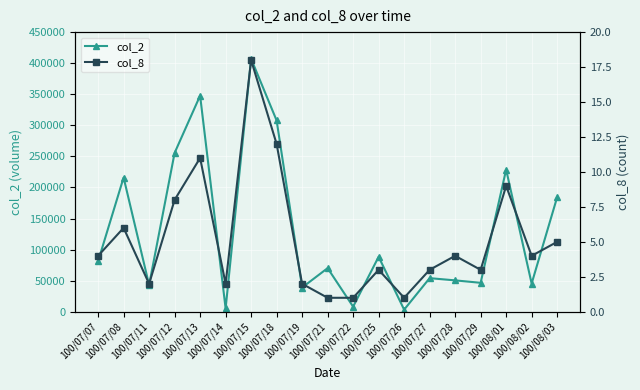

Rank the categories by col_2 value from highest to lowest.

100/07/15, 100/07/13, 100/07/18, 100/07/12, 100/08/01, 100/07/08, 100/08/03, 100/07/25, 100/07/07, 100/07/21, 100/07/27, 100/07/28, 100/07/29, 100/08/02, 100/07/11, 100/07/19, 100/07/22, 100/07/14, 100/07/26